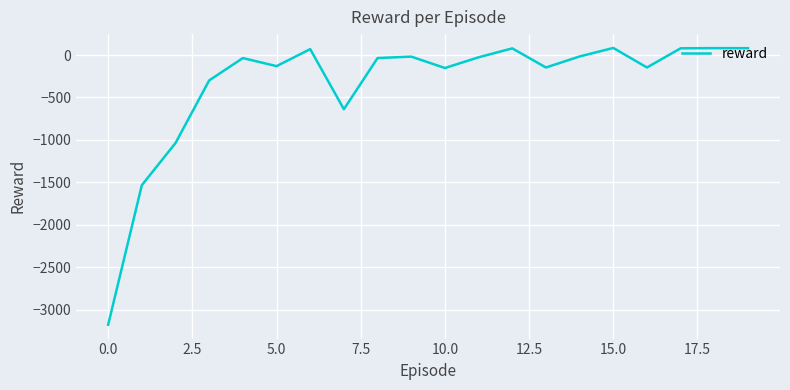

Is this an area chart (filled region under the line)?

No